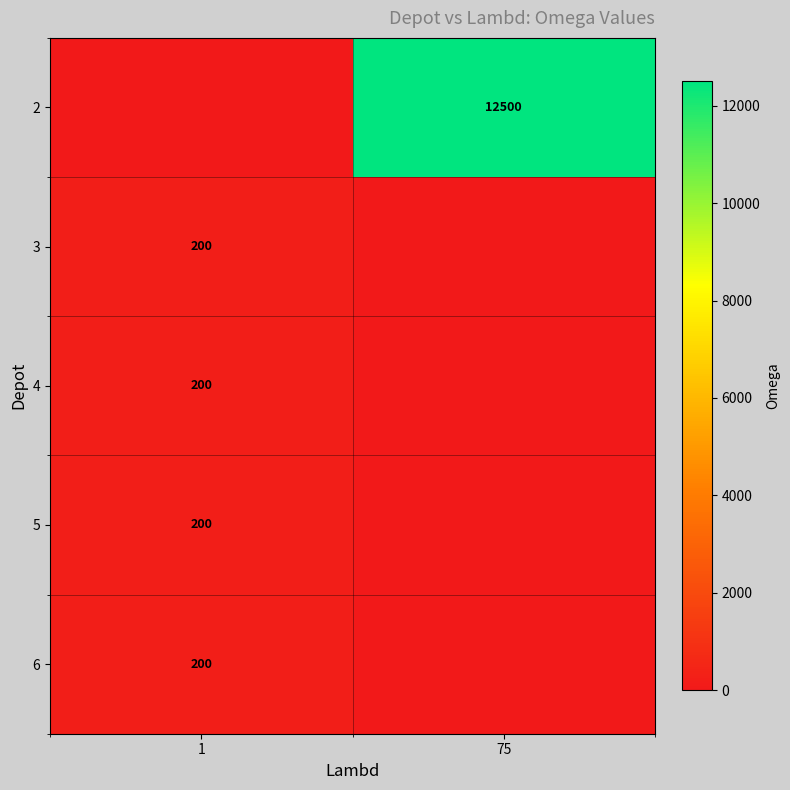

Is it true that 3 equals 312 at 1?

False